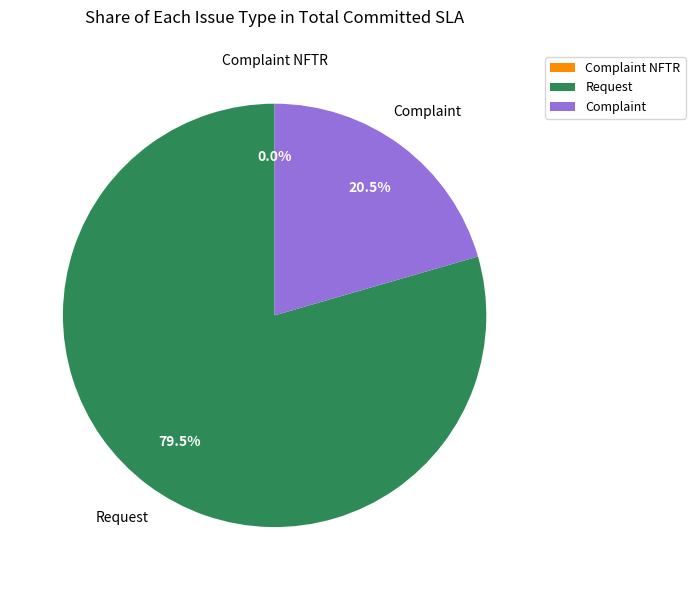

Which category has the smallest portion of the pie?

Complaint NFTR